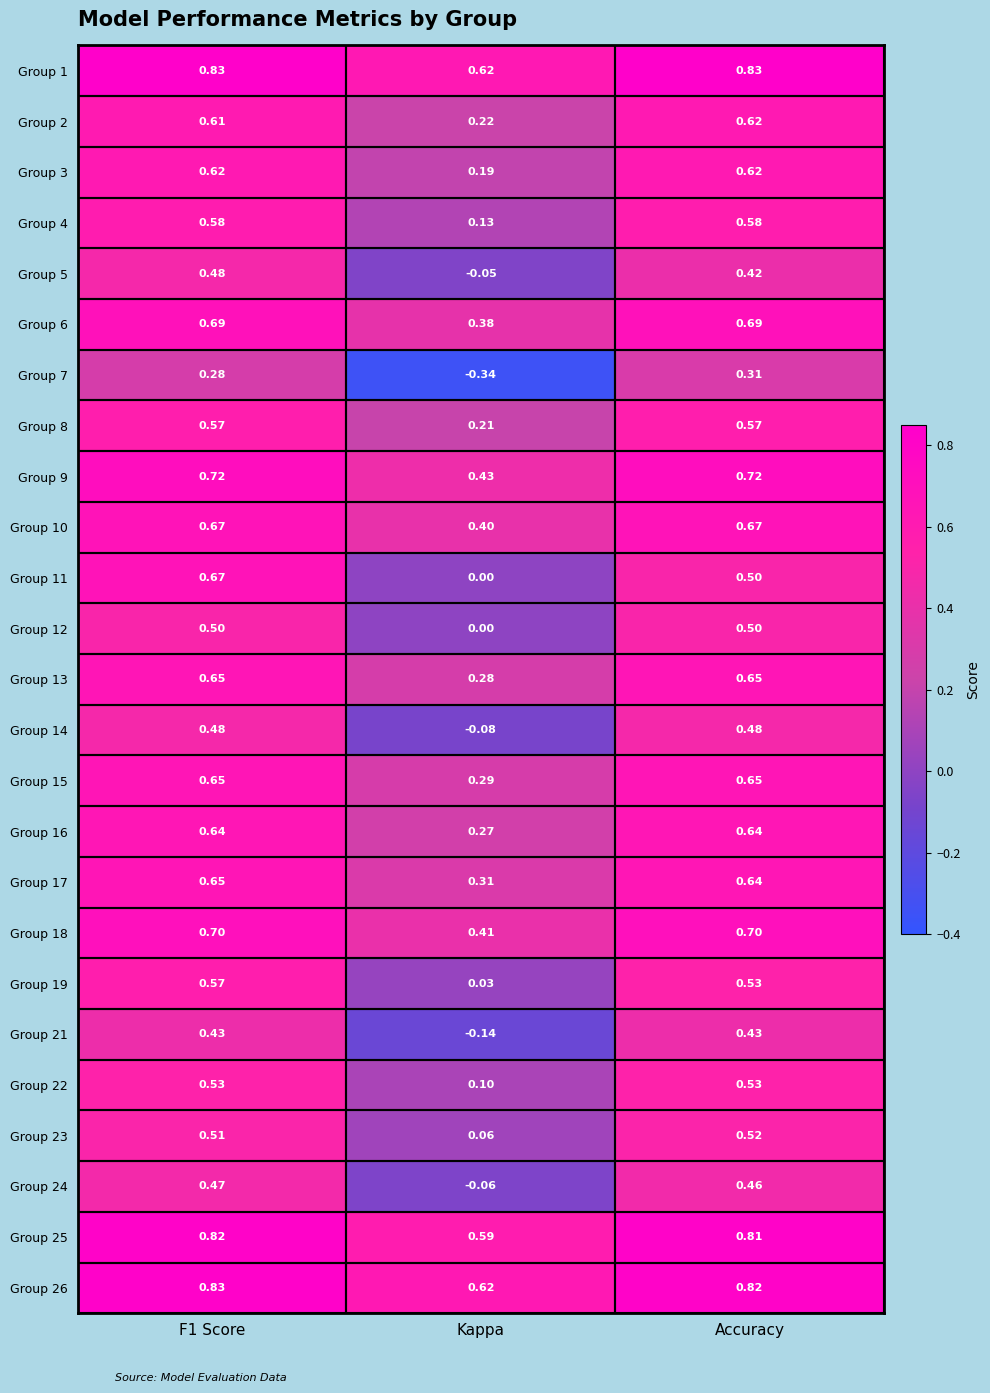

How many distinct data groups are displayed?

25